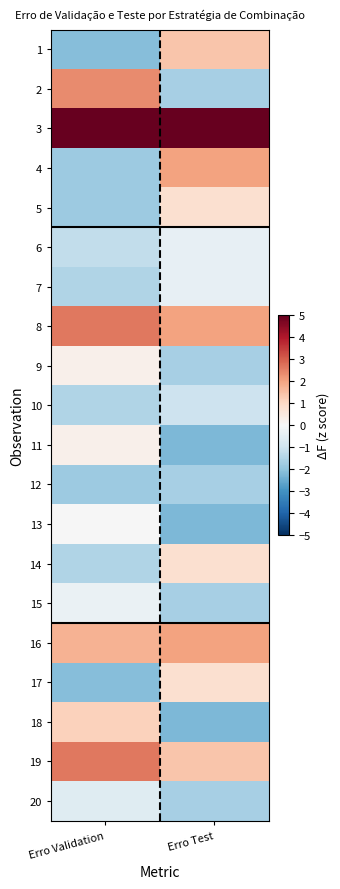

At which category is the sum across all series the highest?

Erro Test